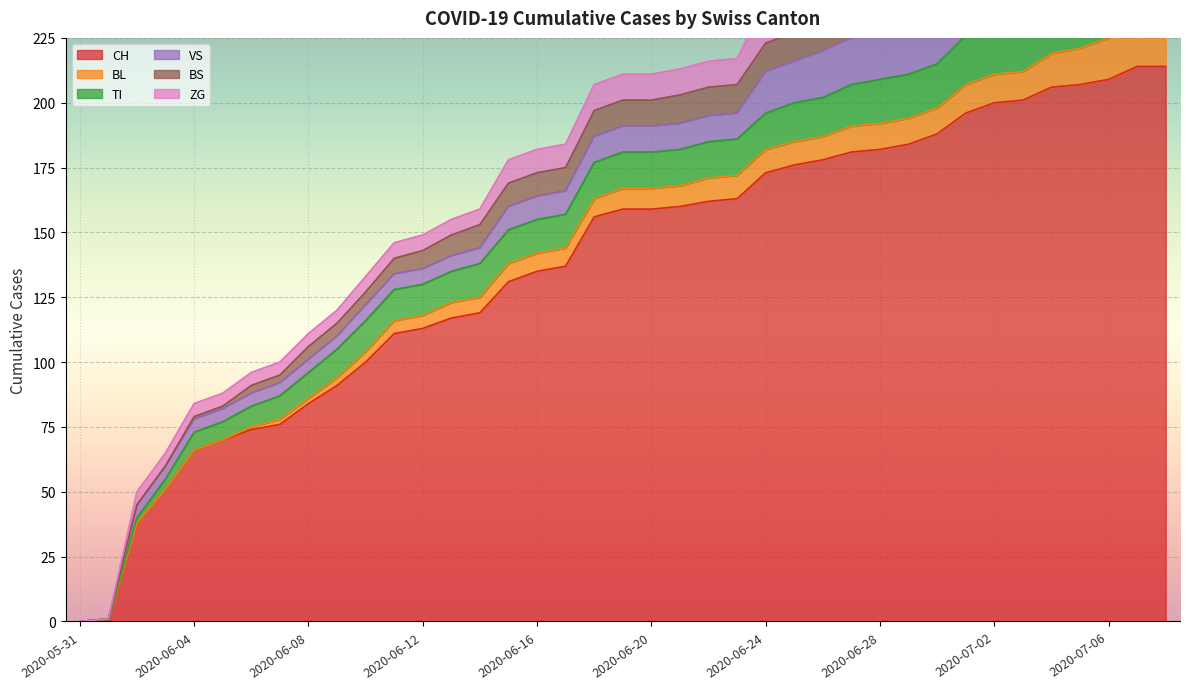

What is the sum of all TI values?

512